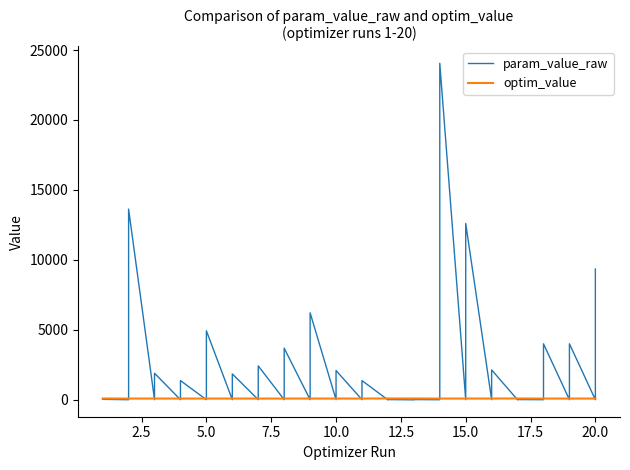

Count the number of categories in the chart.

40